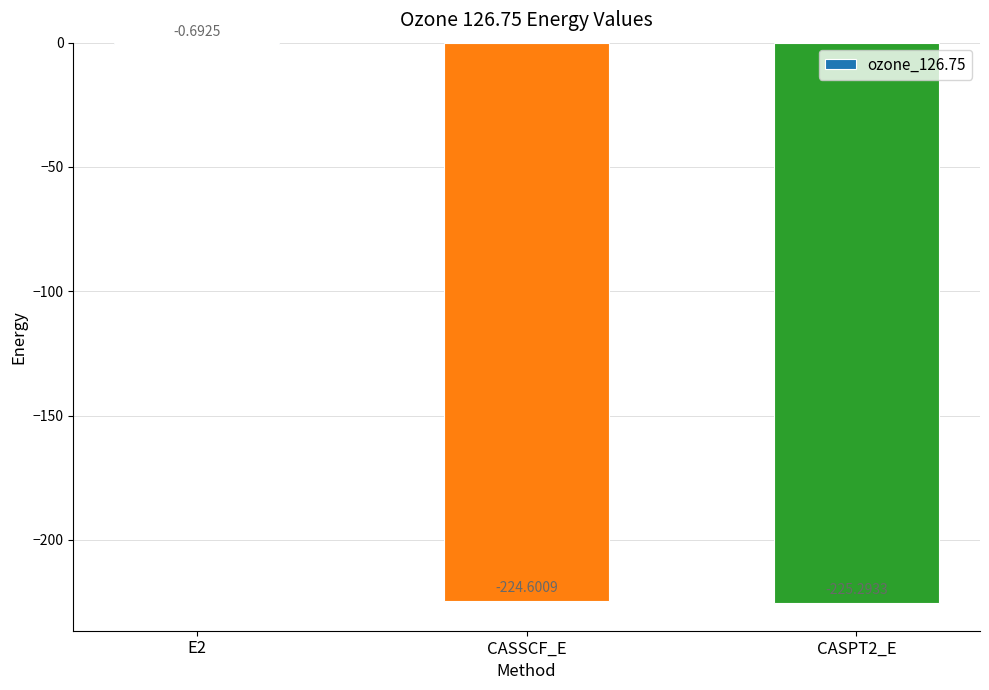

Where does the data first go above -224?

E2